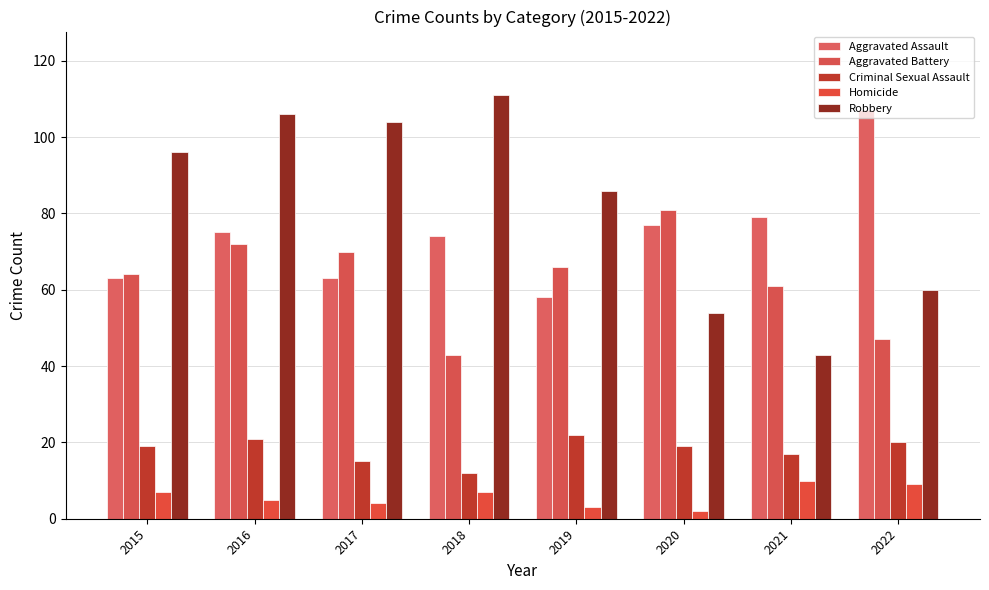

Which series has the largest range (max minus min)?

Robbery